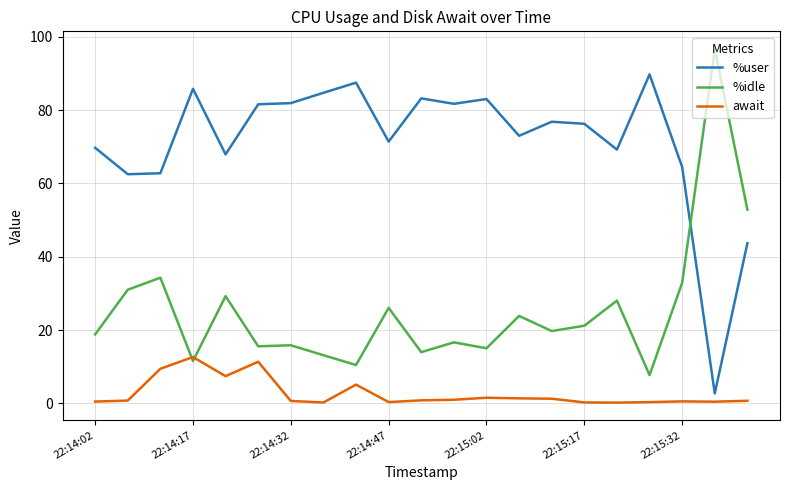

How many series are shown in this chart?

3